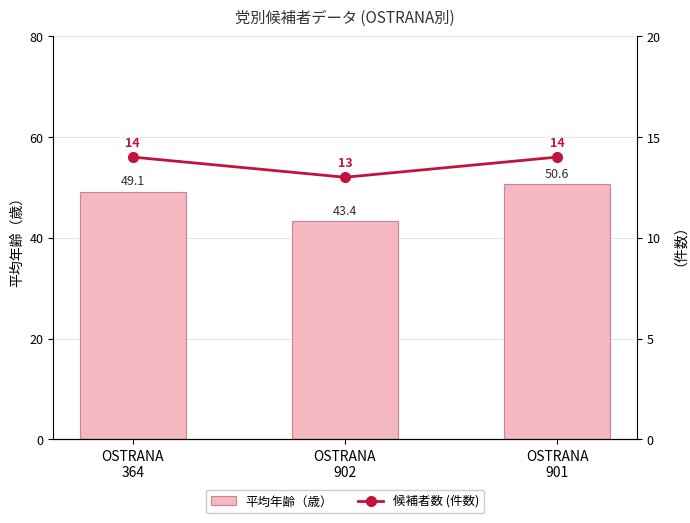

Count the number of categories in the chart.

3